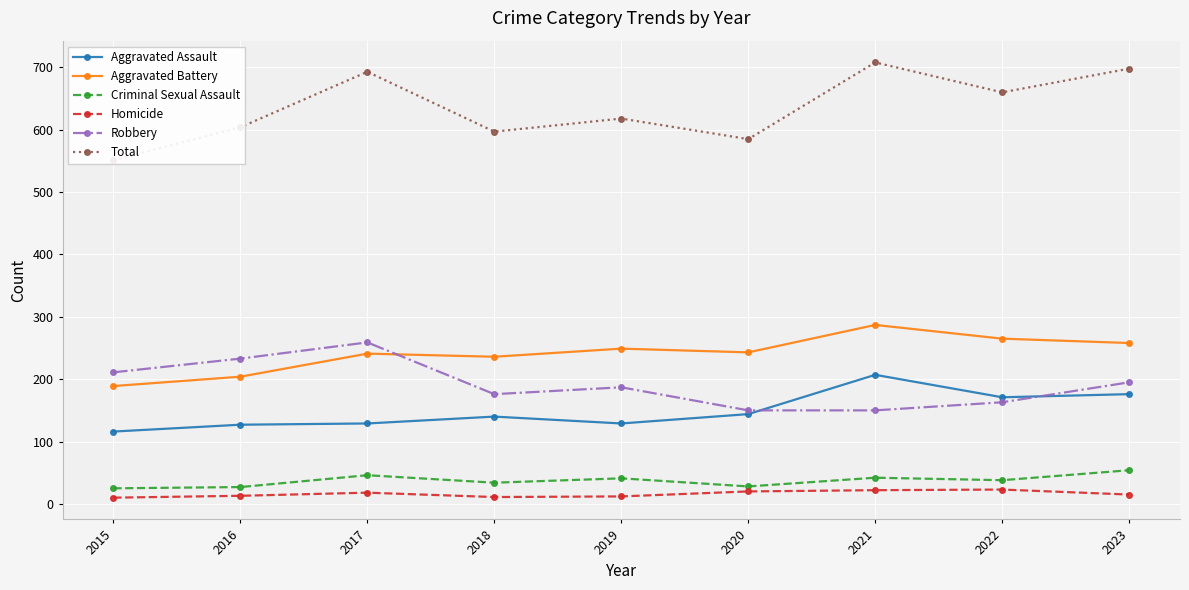

At how many categories does at least one series exceed 44?

9